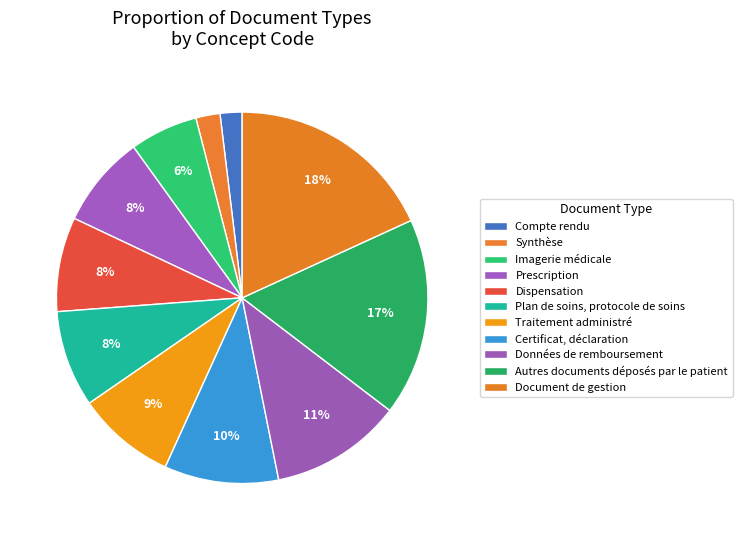

Is there a majority slice in this chart?

No